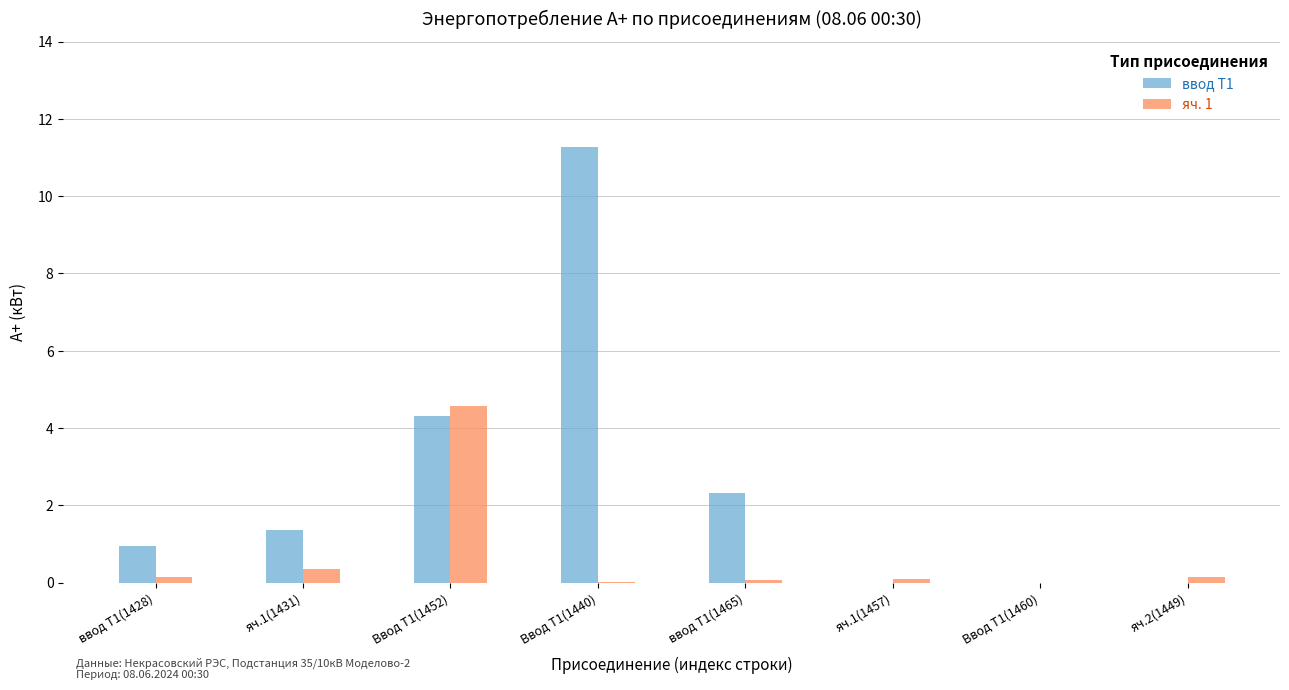

Count the number of categories in the chart.

8